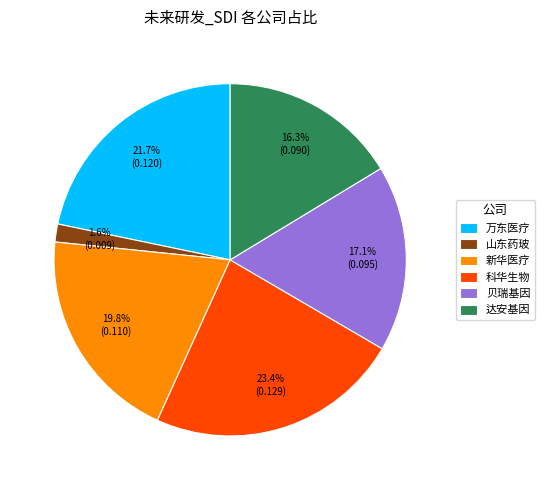

Is 科华生物 the majority of the pie?

No